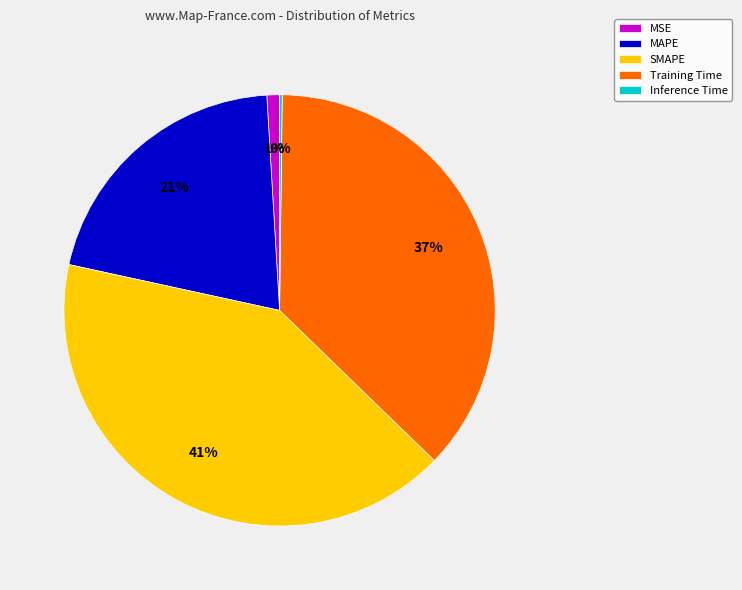

Does MAPE represent more than half of the total?

No